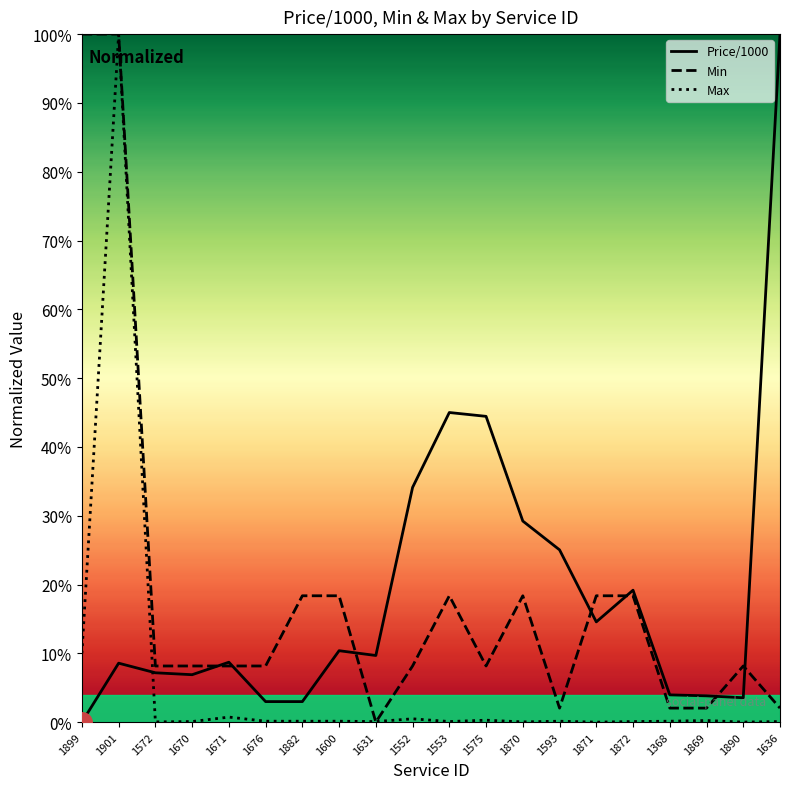

How many categories are shown in the chart?

20